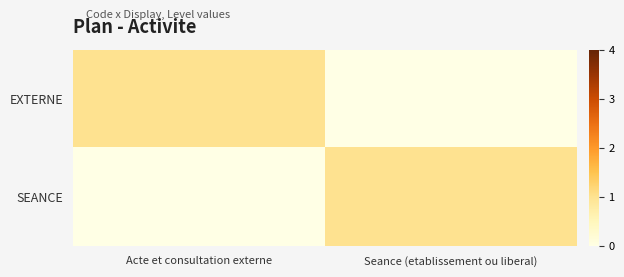

Between Seance (etablissement ou liberal) and Acte et consultation externe, which is larger?

Acte et consultation externe